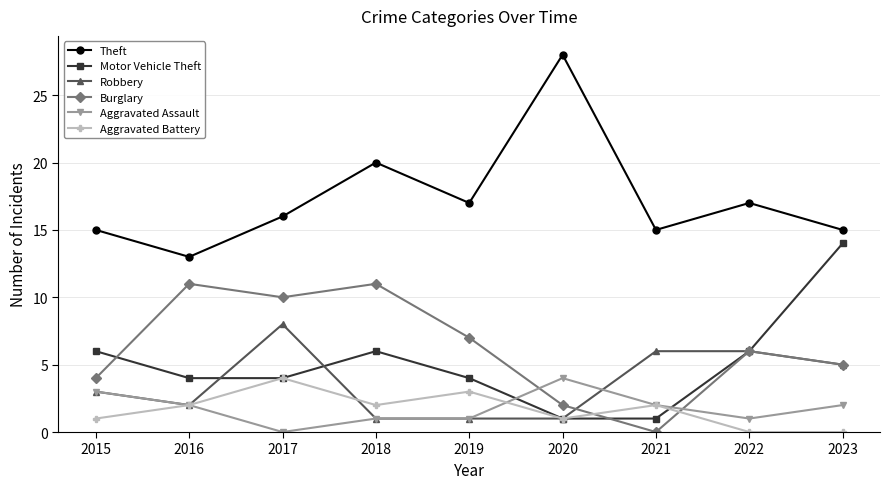

True or false: Aggravated Assault has a value of 0 at 2017.

True